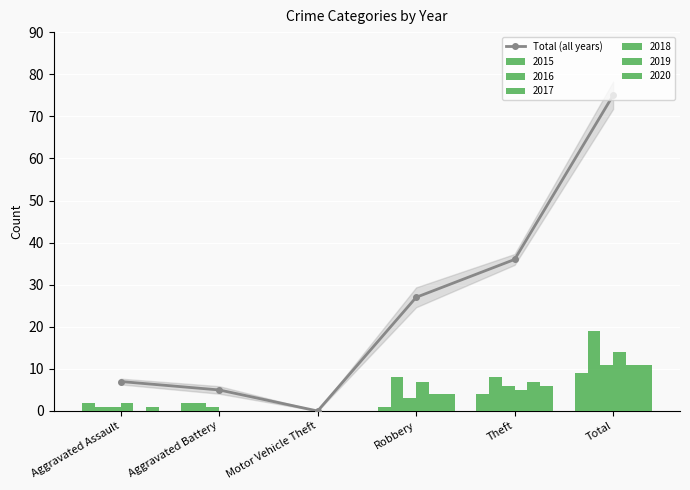

How many data points are above 27?

2